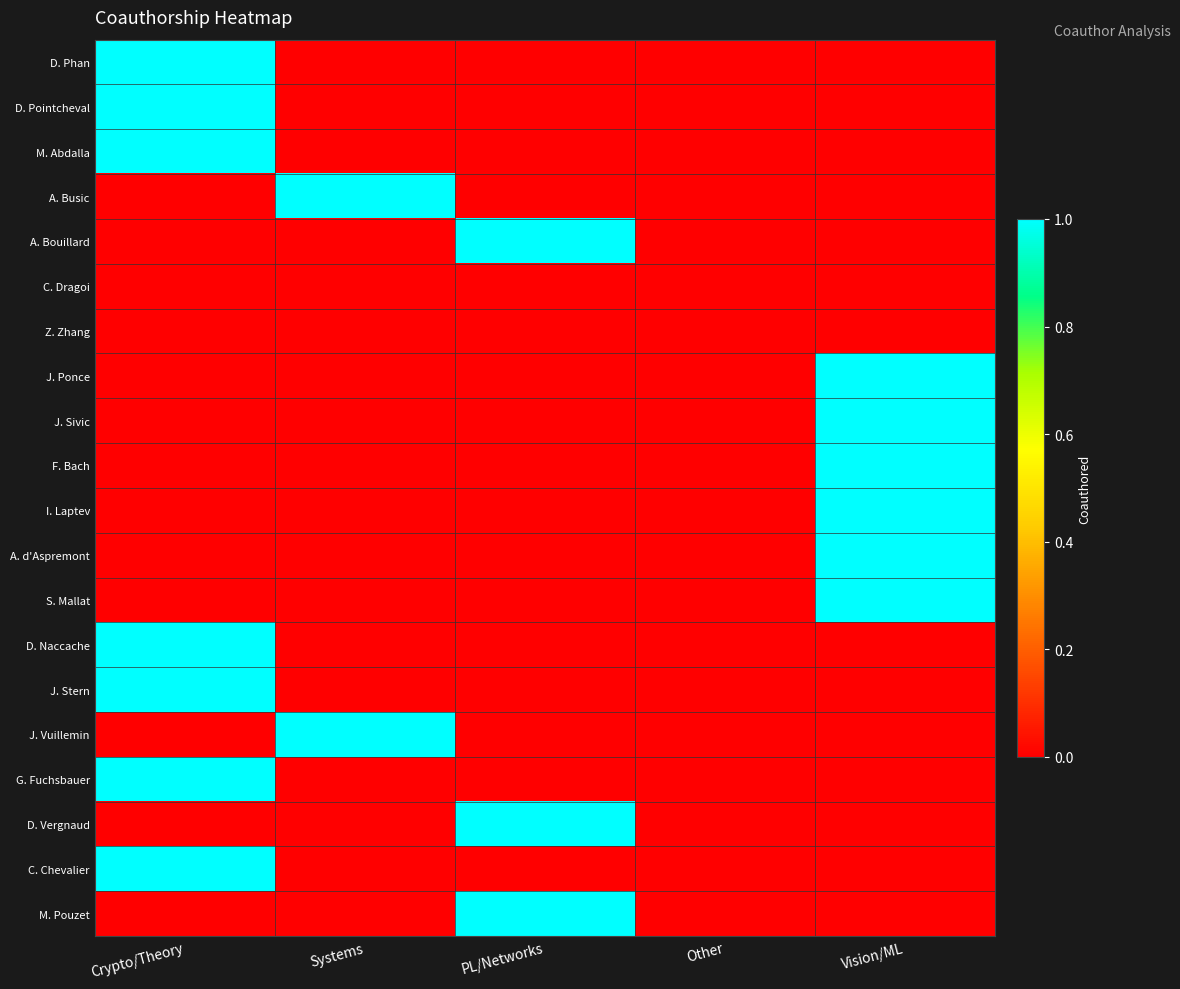

Which series has the largest total across all categories?

D. Phan